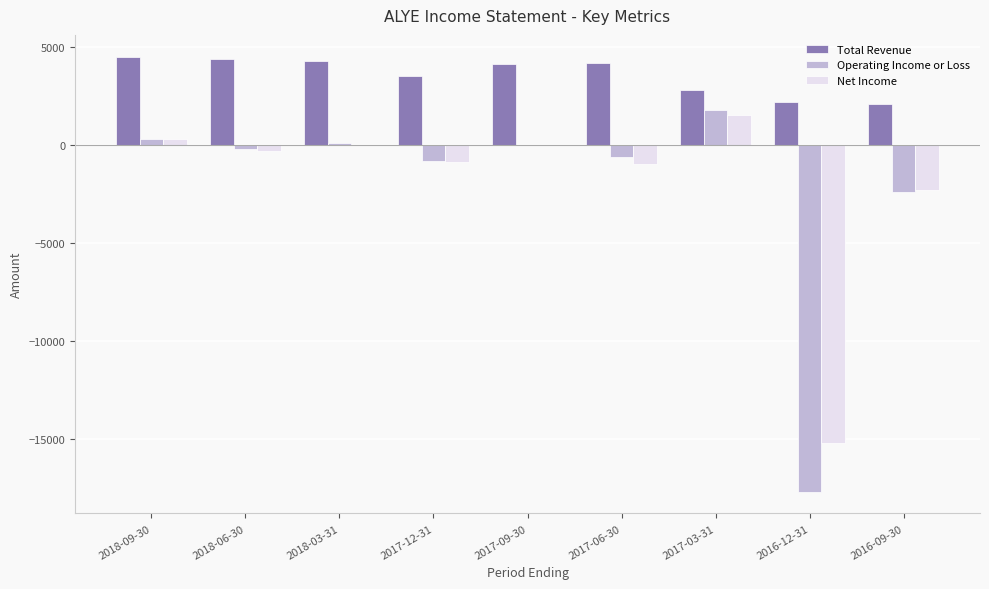

Which series has the largest total across all categories?

Total Revenue